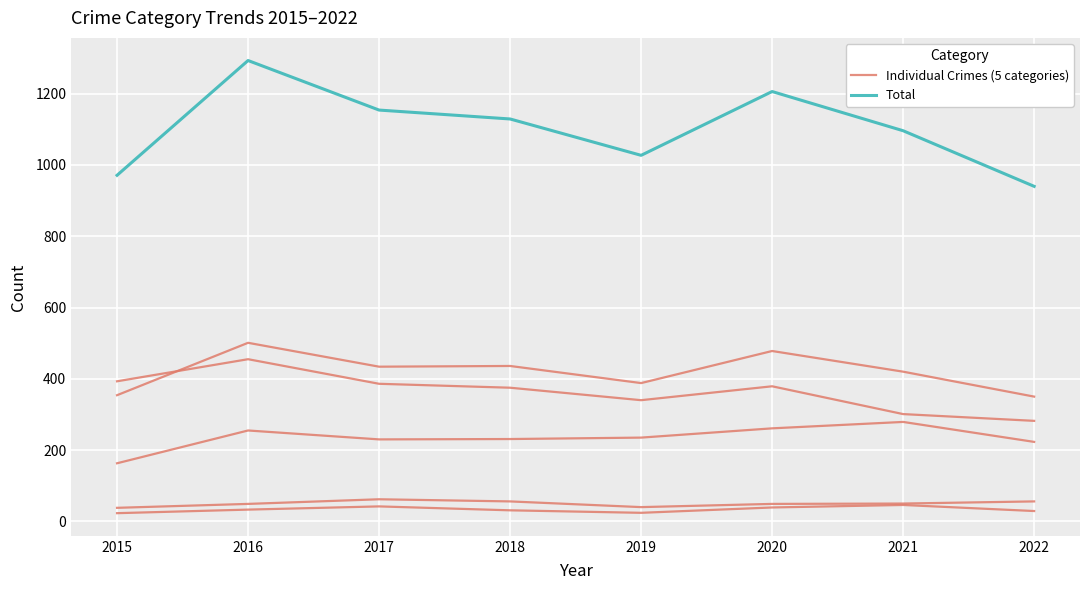

Which series changed the most between 2015 and 2022?

Individual Crime